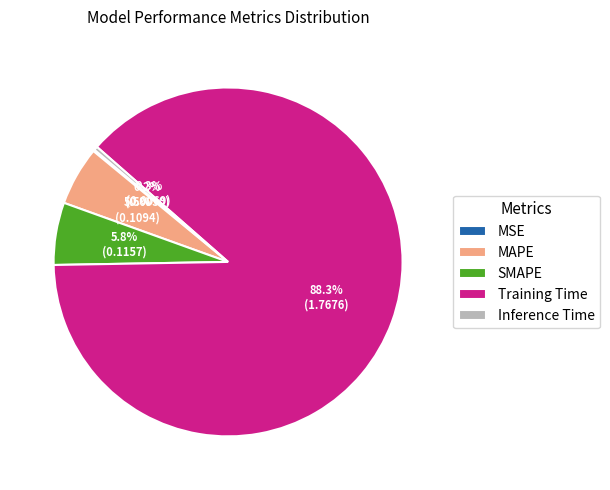

Is it true that Inference Time is 11% of the pie?

False